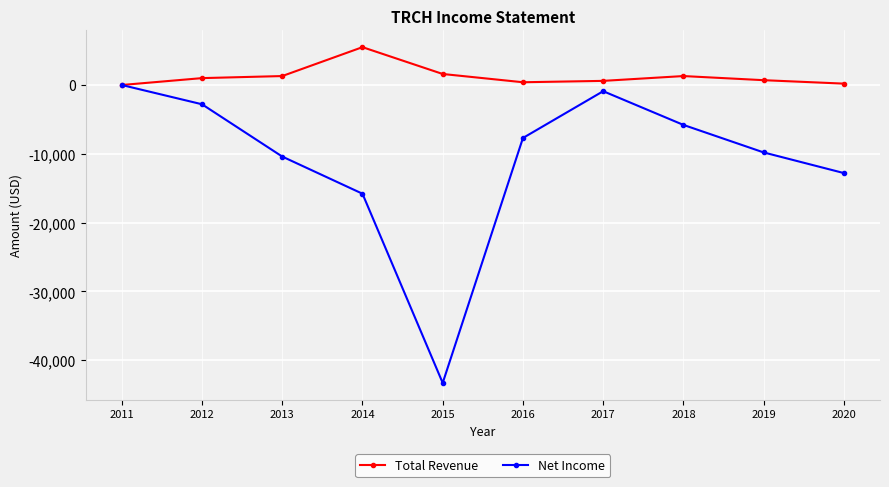

How many lines are shown in the chart?

2